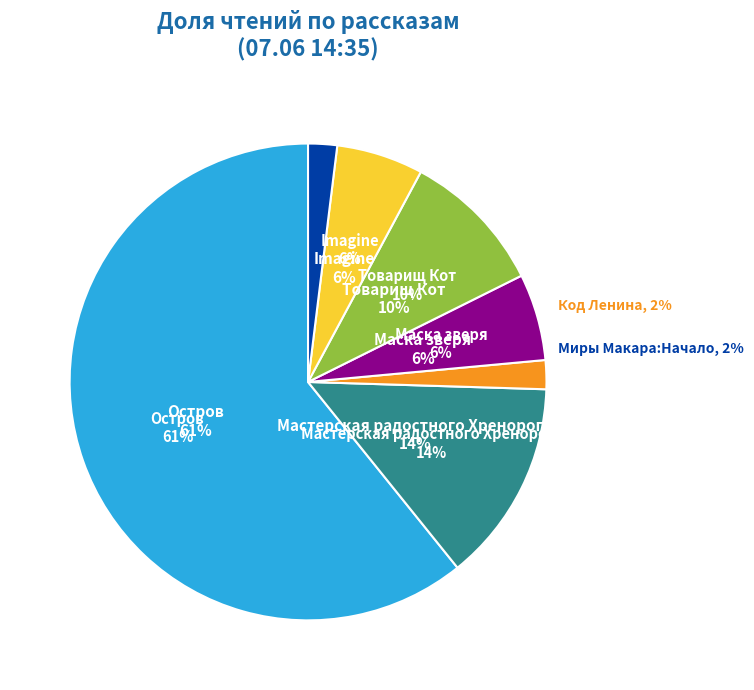

What is the largest slice in the pie chart?

Остров